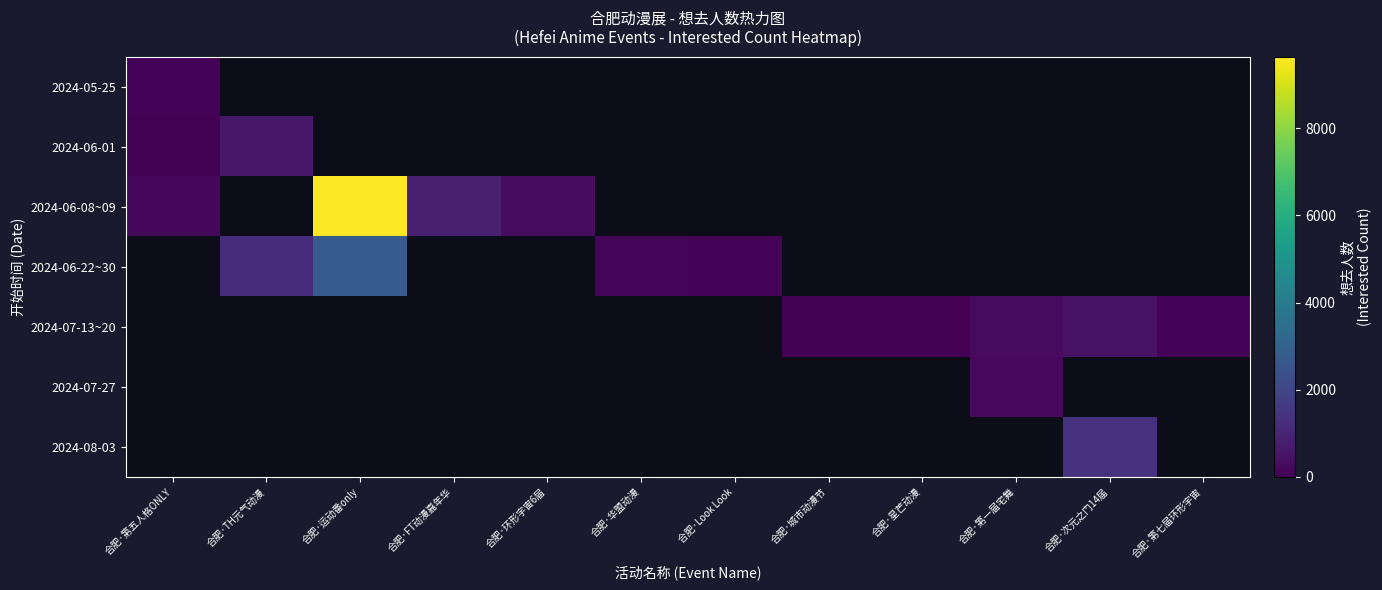

Count the number of data series in this chart.

7